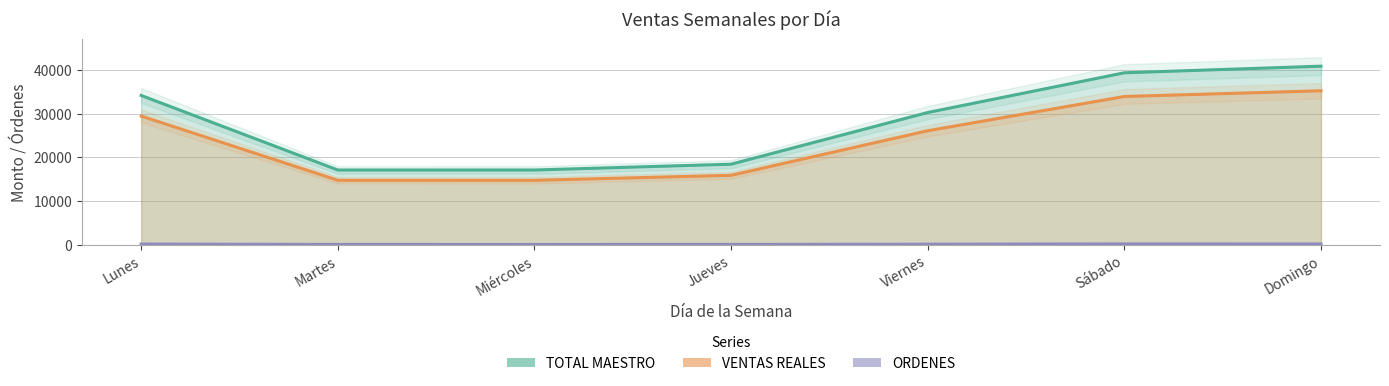

What is the label of the 3rd point from the right?

Viernes